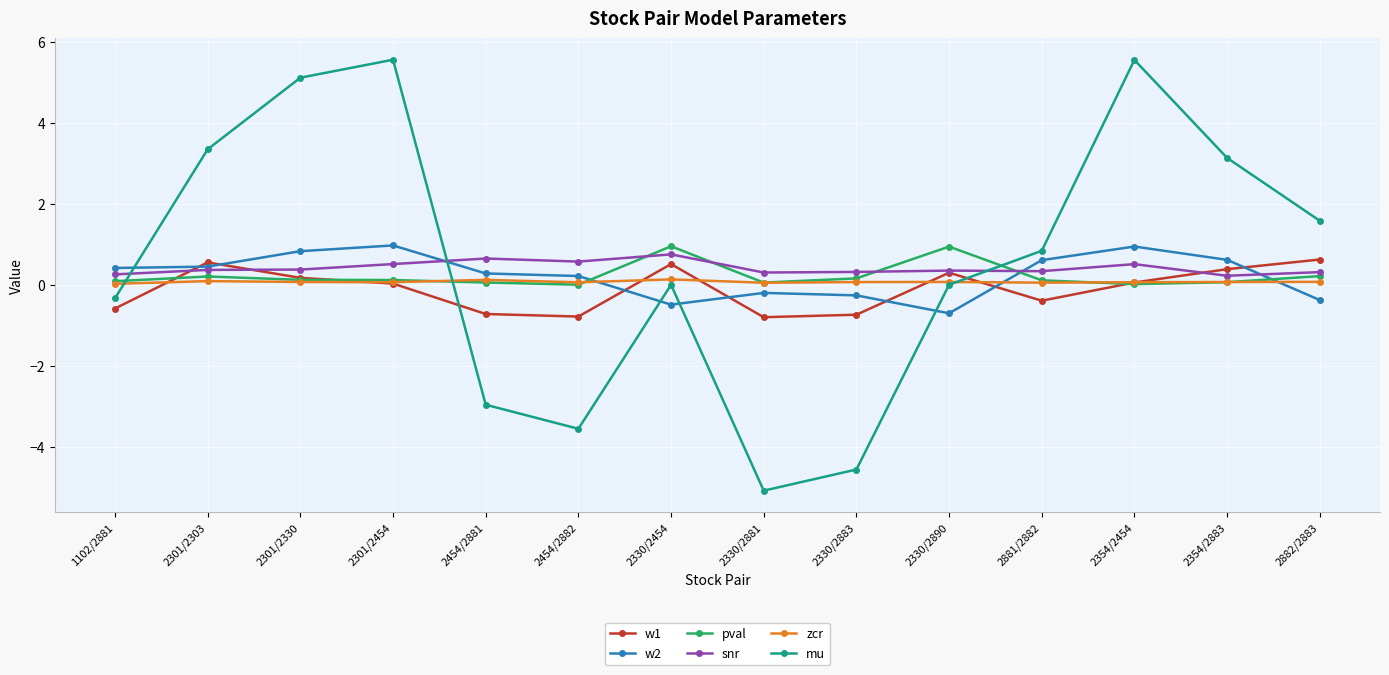

True or false: pval has a value of 0.1 at 1102/2881.

True